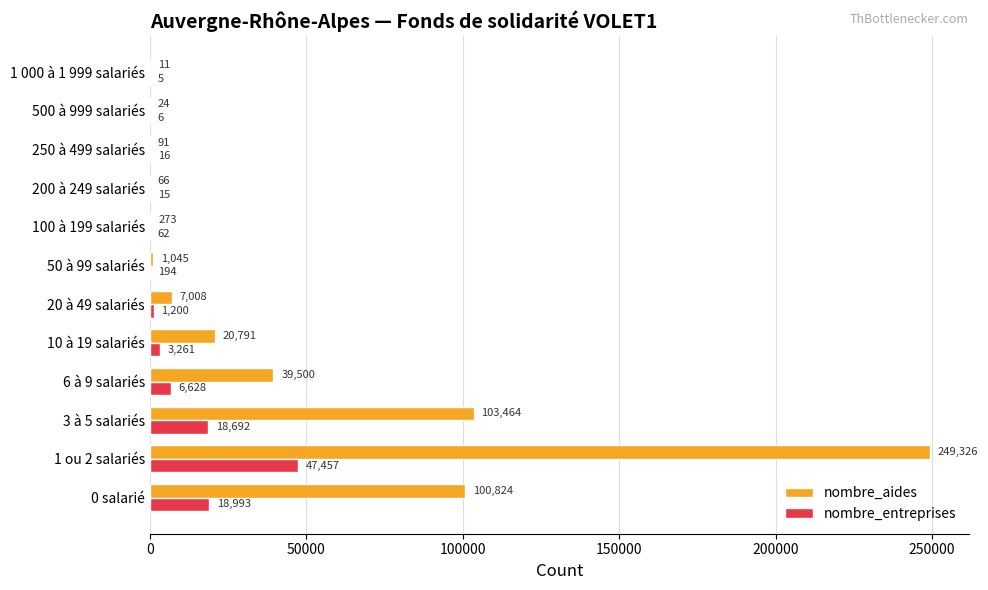

Which category has the highest value in the nombre_aides series?

1 ou 2 salariés